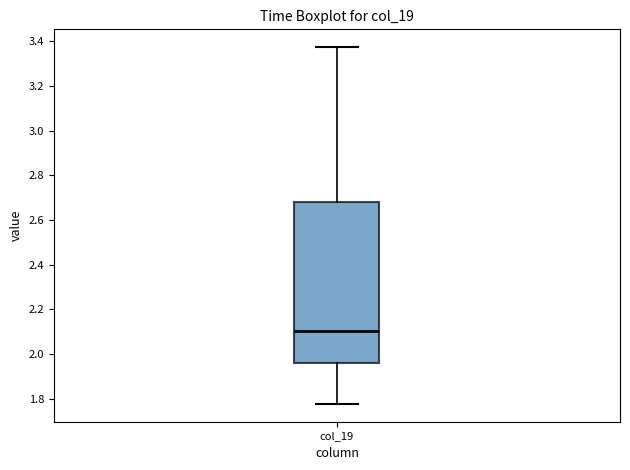

Read this box plot against the y-axis: the position of the median line, the range covered by the box, and the ends of both whiskers. The values are not printed on the chart, so give them approximately, as read against the axis.

median 2.10, box 1.96 to 2.68, whiskers 1.78 to 3.38